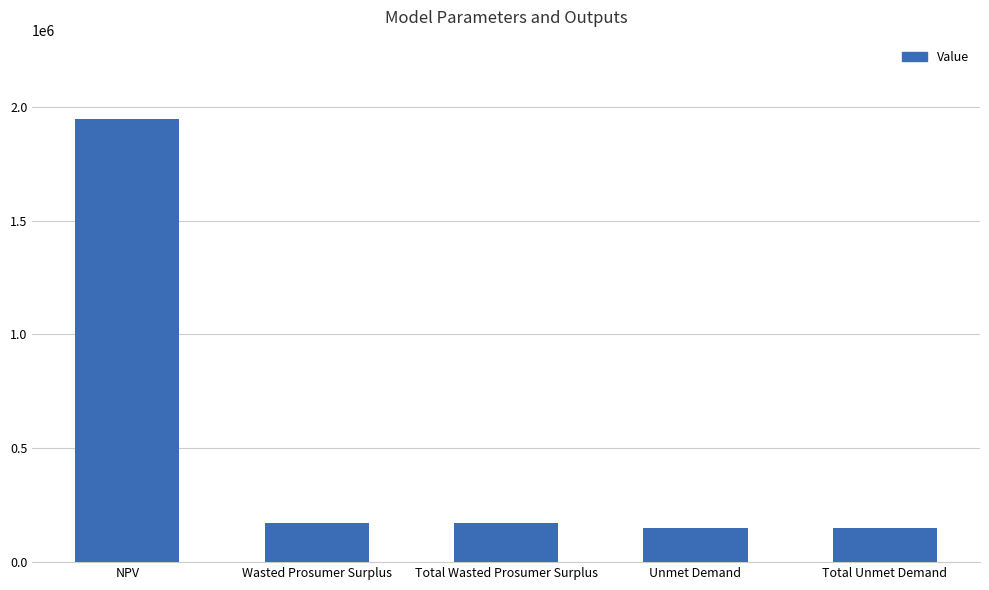

What is the difference between the maximum and minimum values?

1796374.5